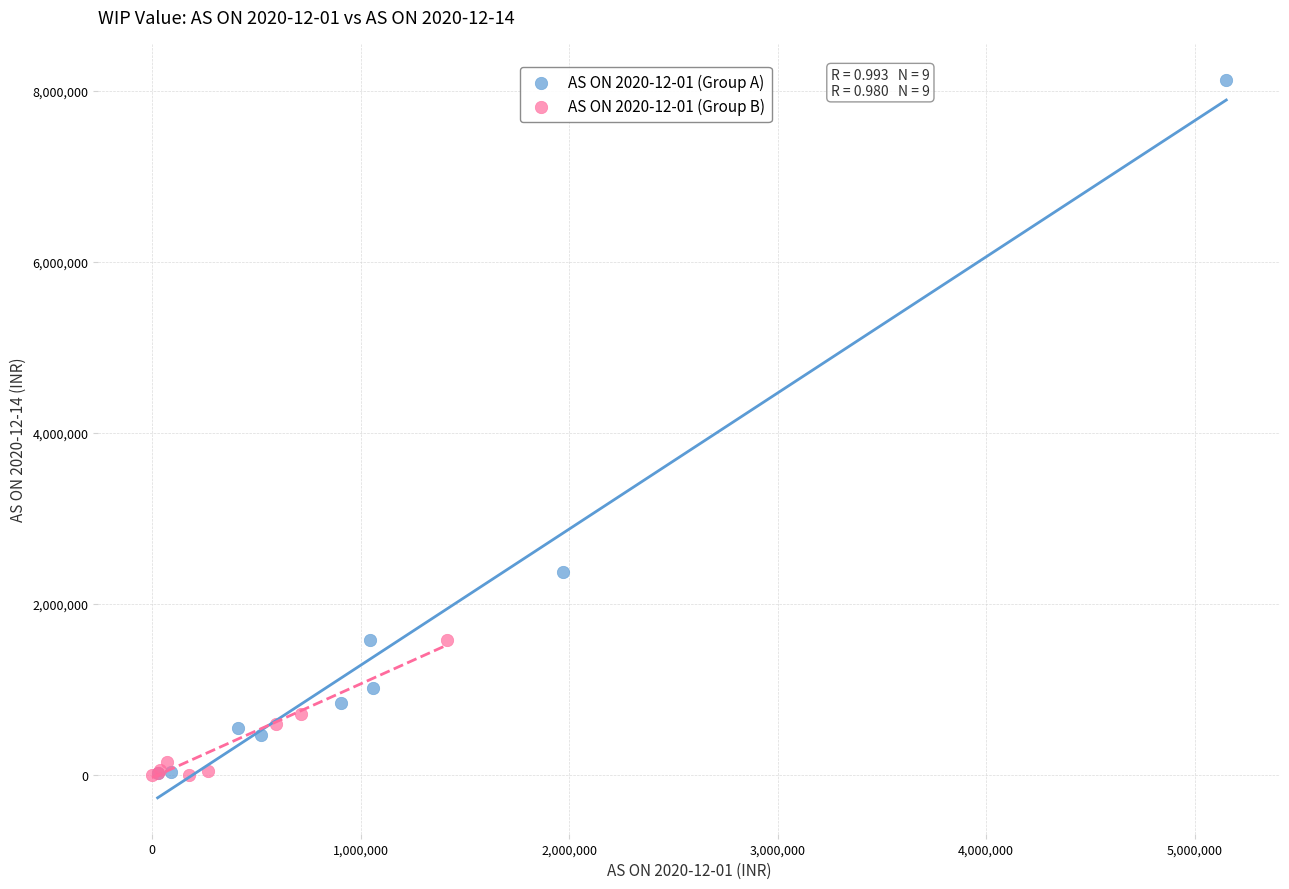

Which series has the widest spread of Y values?

AS ON 2020-12-01 (Group A)